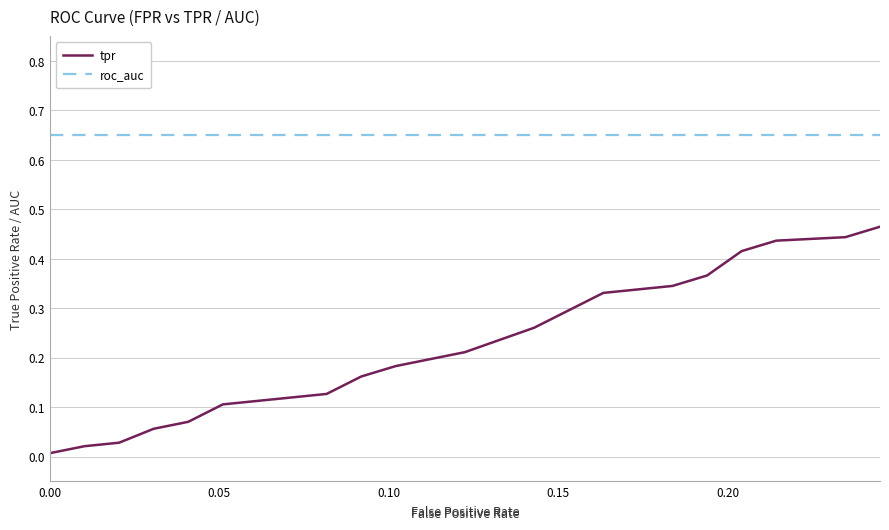

Which series has the largest total across all categories?

roc_auc